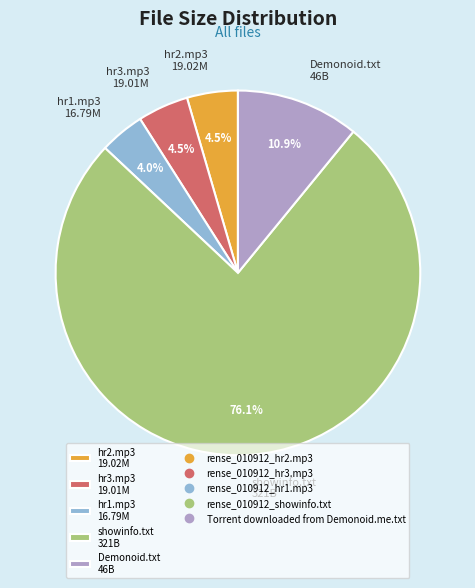

Does hr2.mp3 19.02M represent more than half of the total?

No